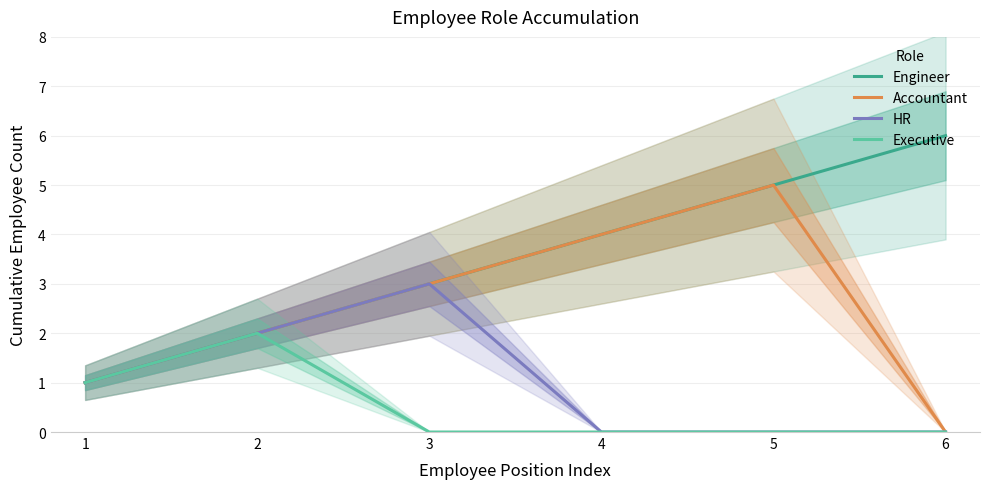

Which has a higher value, 6 or 1?

6